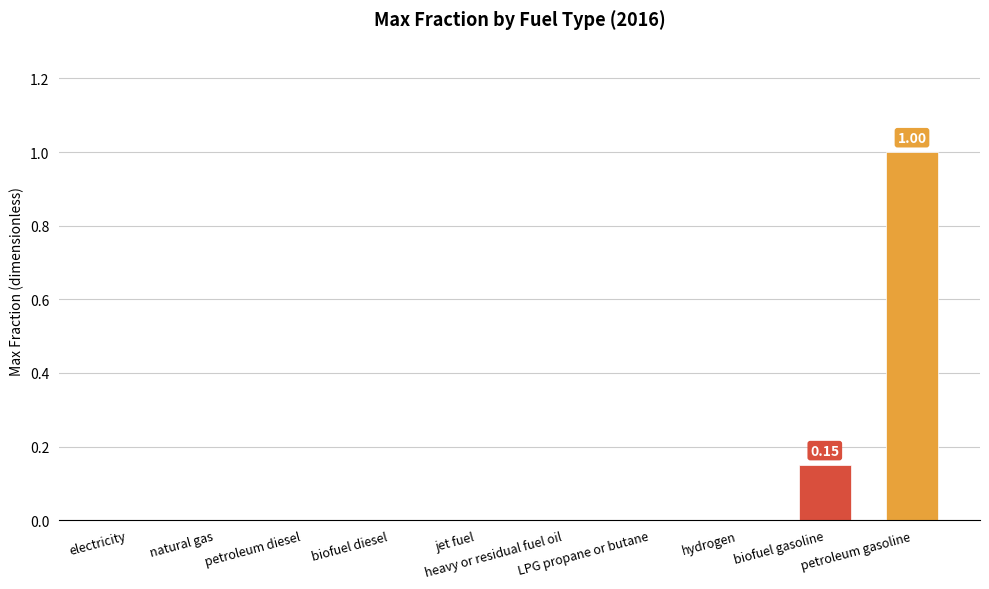

How many values are between 0 and 1?

10